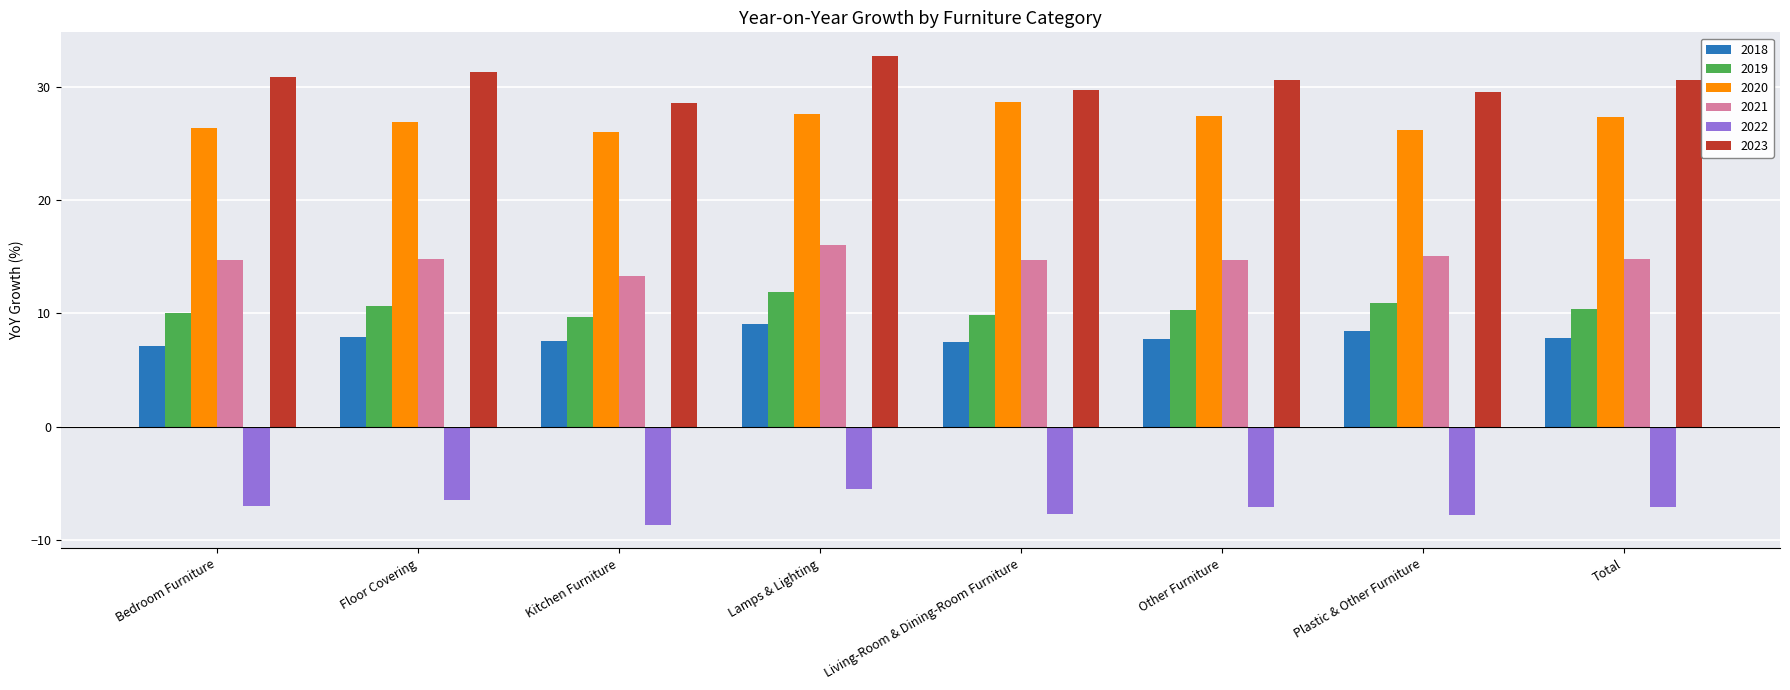

What is the sum of all 2023 values?

243.8